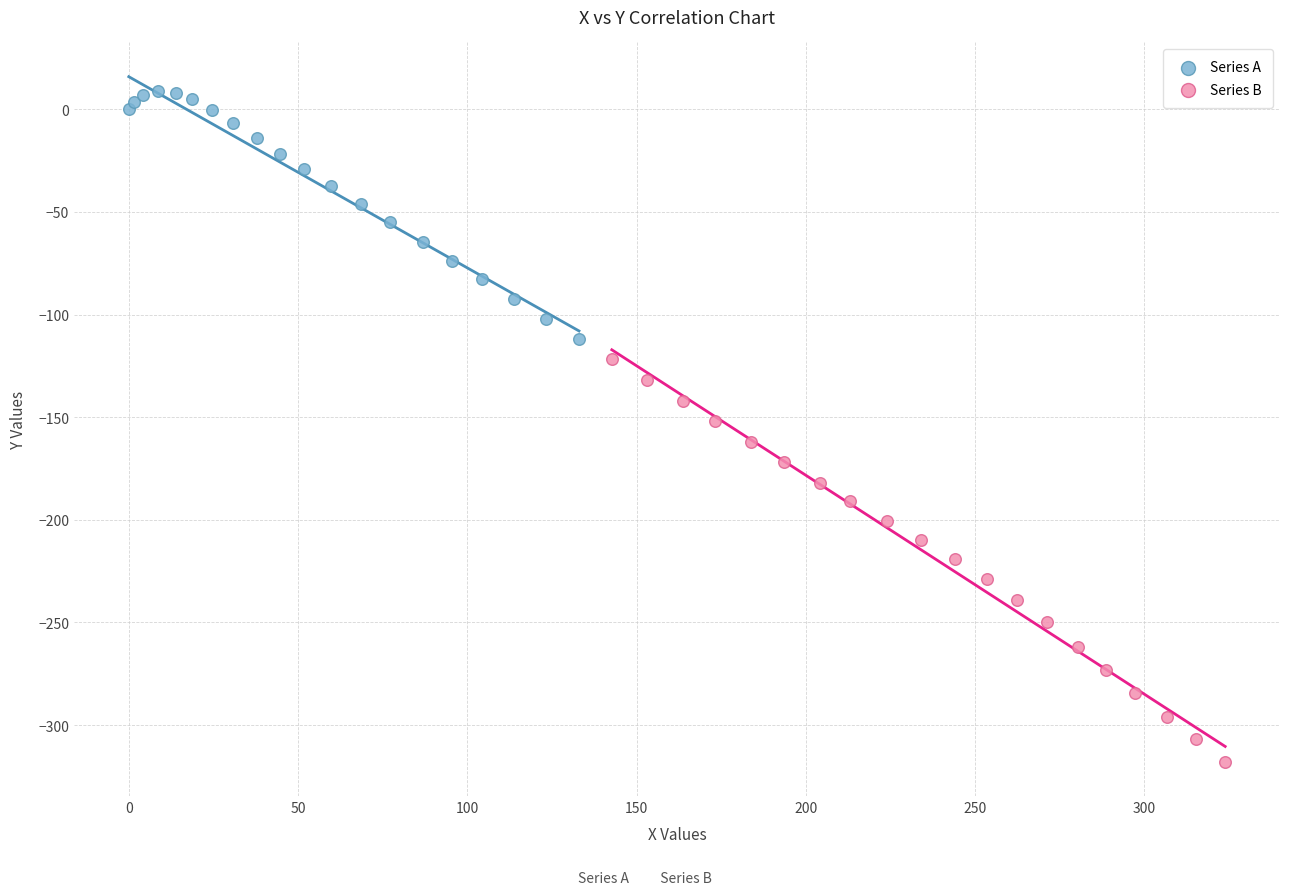

Which series contains the highest Y value?

Series A